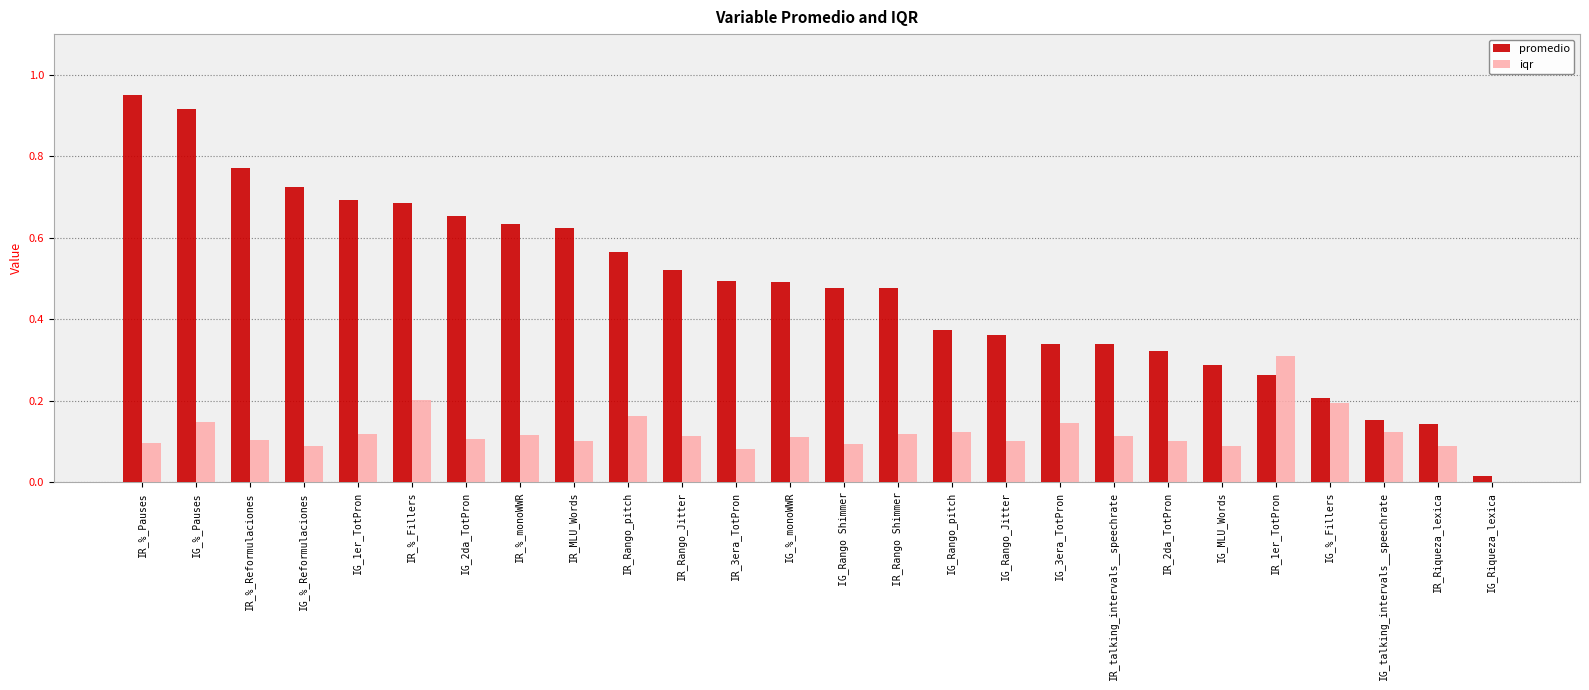

Which label corresponds to the largest value in the chart?

IR_%_Pauses